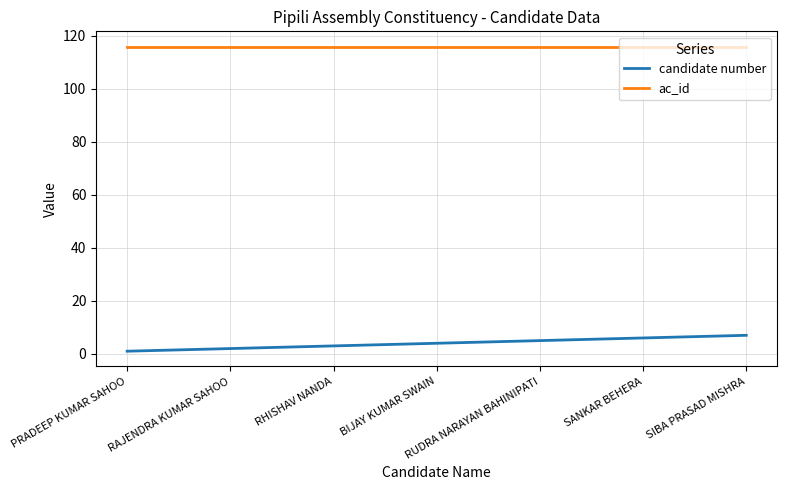

What is the greatest value displayed?

116